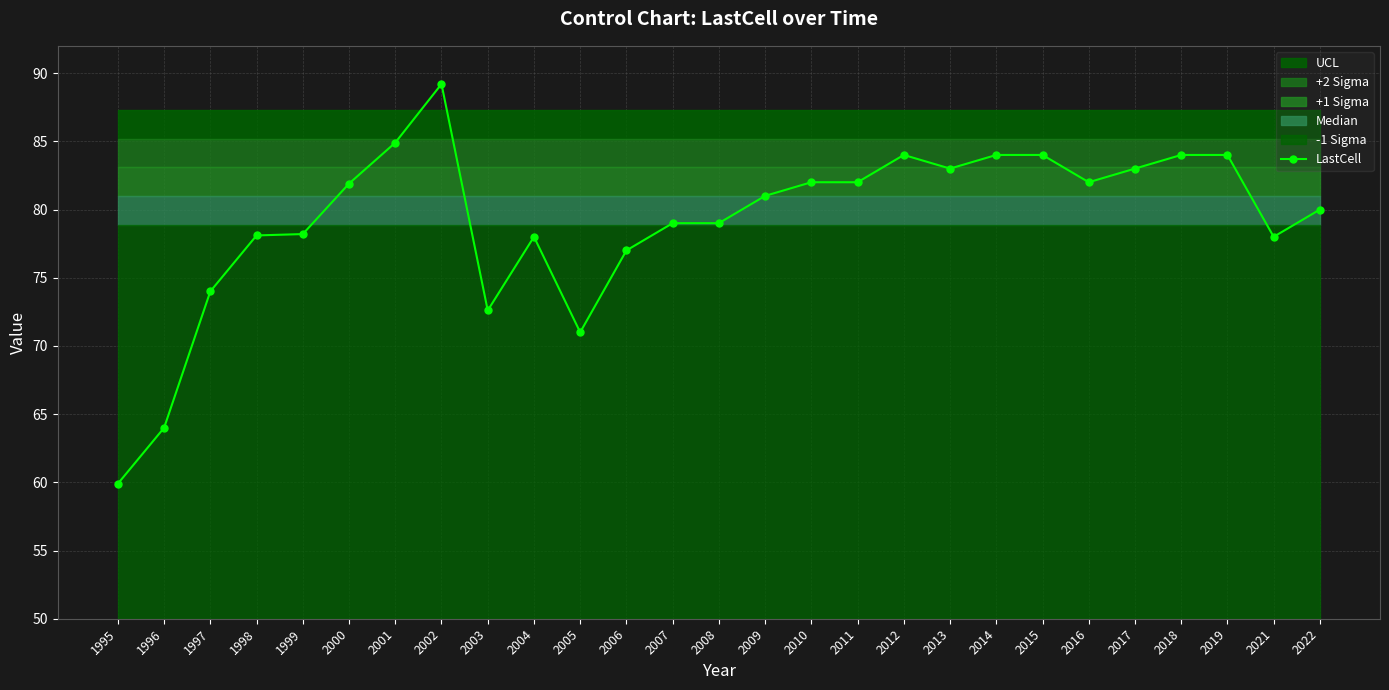

What is the smallest value displayed?

59.9